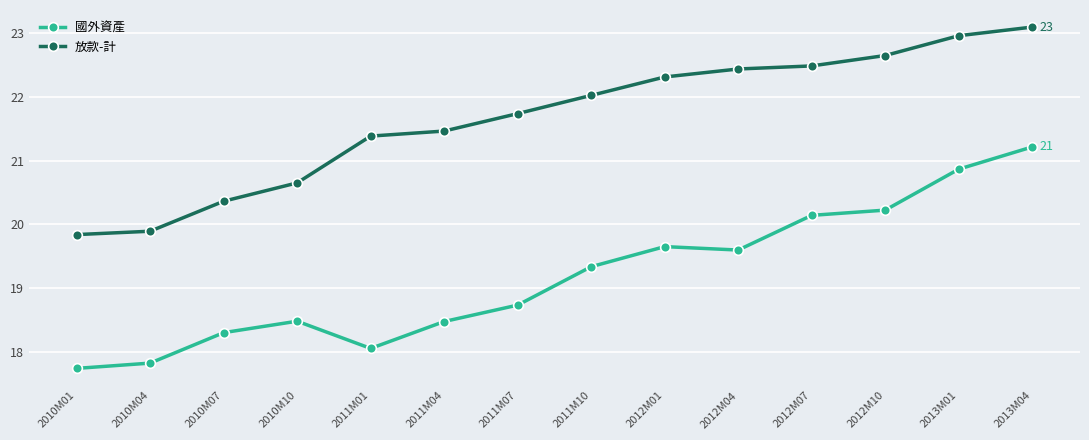

Rank the series at 2011M10 from lowest to highest value.

國外資產, 放款-計